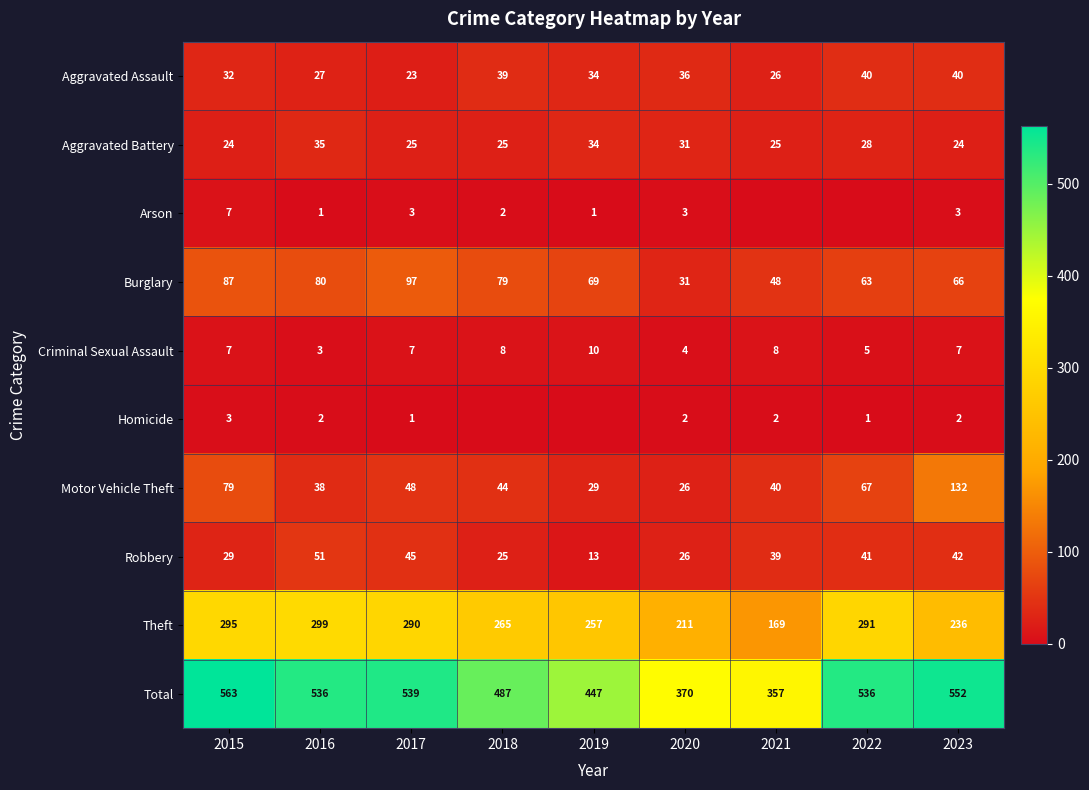

How many data points does each series have?

9